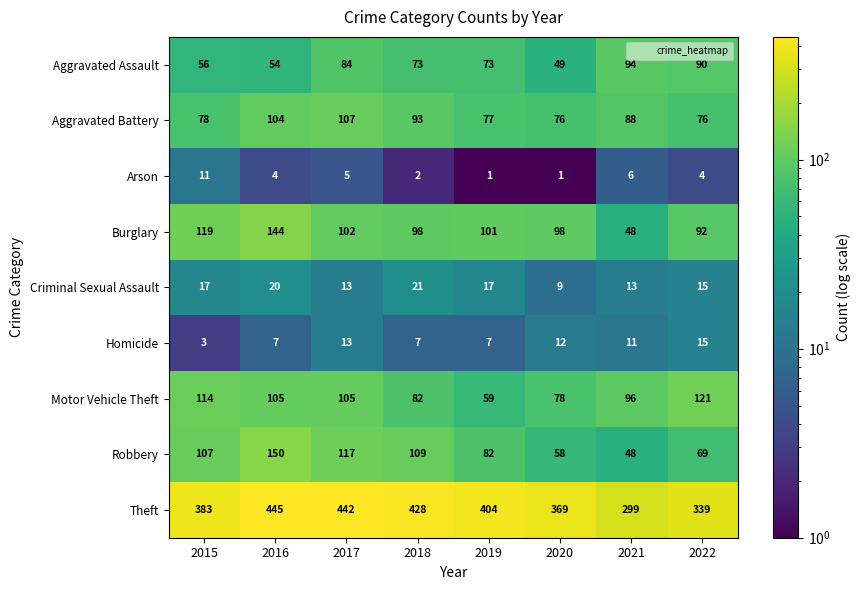

At how many categories does at least one series exceed 386?

4